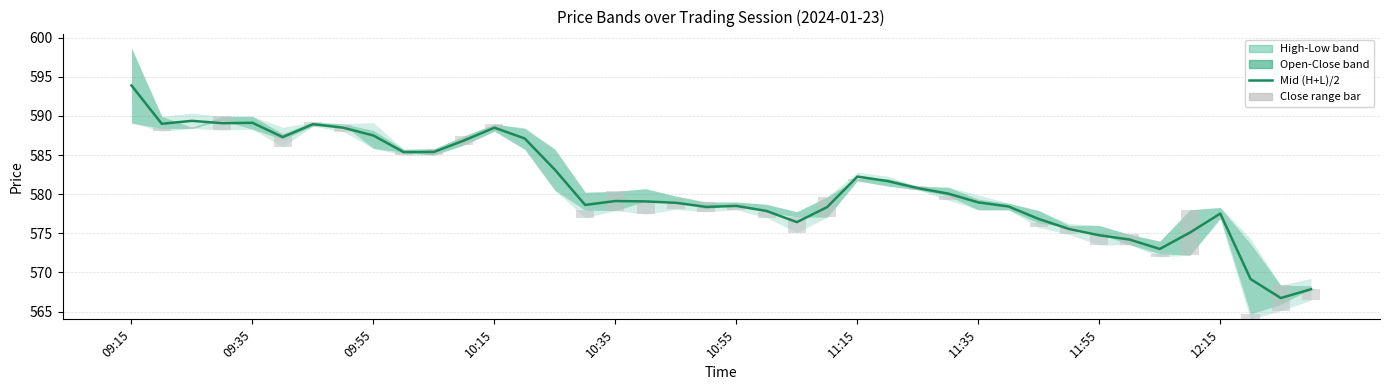

At which category is the sum across all series the highest?

09:15